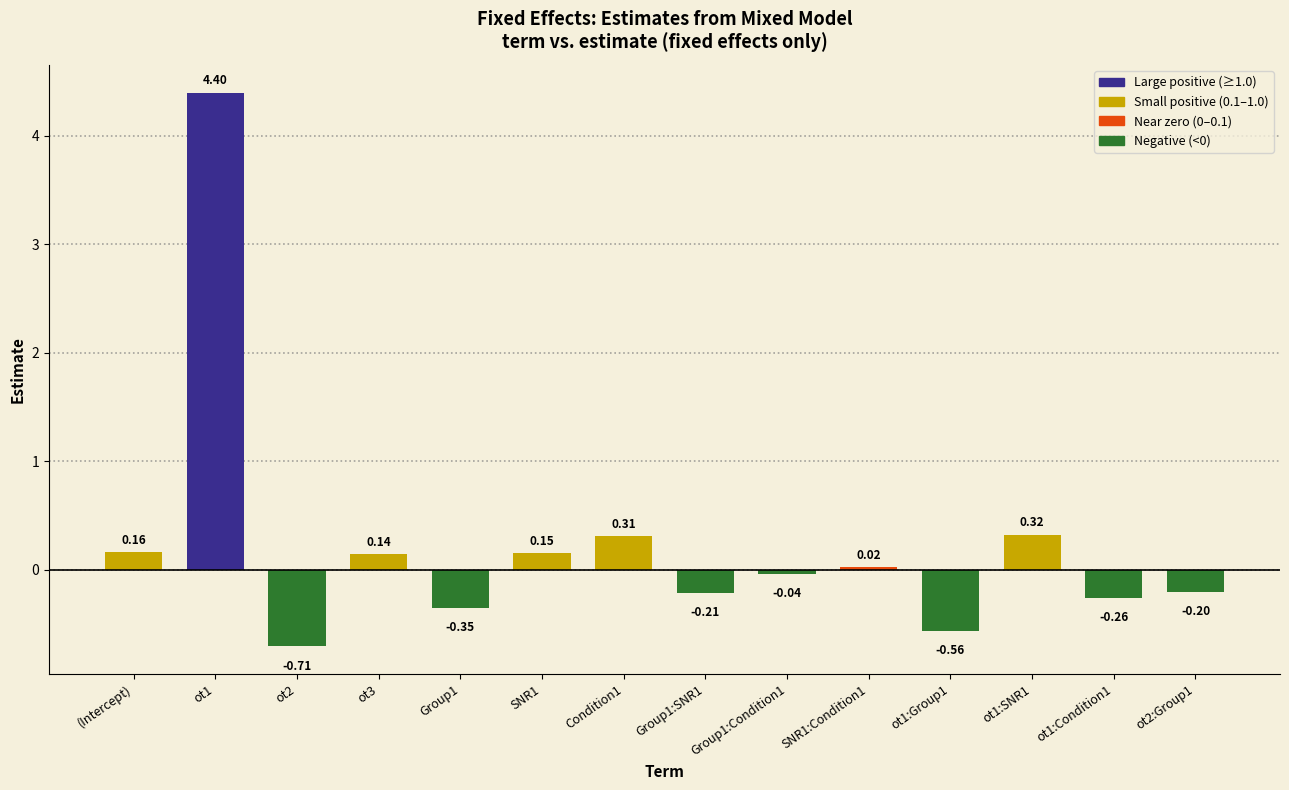

What is the difference between the second highest and second lowest values?

0.9